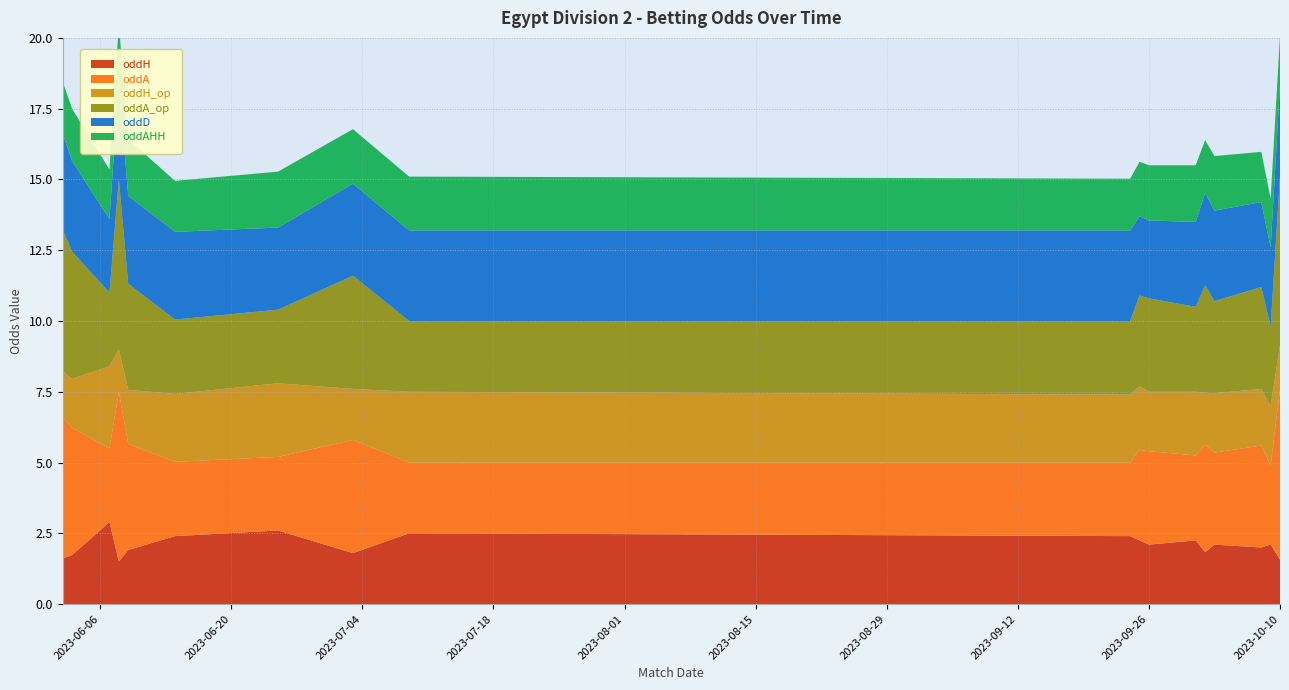

Reading left to right, list all the values displayed in this chart.

oddH: 2023-06-02=1.6	2023-06-03=1.7	2023-06-07=2.9	2023-06-08=1.5	2023-06-09=1.9	2023-06-14=2.4	2023-06-25=2.6	2023-07-03=1.8	2023-07-09=2.5	2023-09-24=2.4	2023-09-25=2.2	2023-09-26=2.1	2023-10-01=2.2	2023-10-02=1.8	2023-10-03=2.1	2023-10-08=2.0	2023-10-09=2.1	2023-10-10=1.6
oddA: 2023-06-02=5.0	2023-06-03=4.5	2023-06-07=2.6	2023-06-08=6.0	2023-06-09=3.8	2023-06-14=2.6	2023-06-25=2.6	2023-07-03=4.0	2023-07-09=2.5	2023-09-24=2.6	2023-09-25=3.2	2023-09-26=3.3	2023-10-01=3.0	2023-10-02=3.8	2023-10-03=3.2	2023-10-08=3.6	2023-10-09=2.8	2023-10-10=6.0
oddH_op: 2023-06-02=1.6	2023-06-03=1.7	2023-06-07=2.9	2023-06-08=1.5	2023-06-09=1.9	2023-06-14=2.4	2023-06-25=2.6	2023-07-03=1.8	2023-07-09=2.5	2023-09-24=2.4	2023-09-25=2.2	2023-09-26=2.1	2023-10-01=2.2	2023-10-02=1.8	2023-10-03=2.1	2023-10-08=2.0	2023-10-09=2.1	2023-10-10=1.6
oddA_op: 2023-06-02=5.0	2023-06-03=4.5	2023-06-07=2.6	2023-06-08=6.0	2023-06-09=3.8	2023-06-14=2.6	2023-06-25=2.6	2023-07-03=4.0	2023-07-09=2.5	2023-09-24=2.6	2023-09-25=3.2	2023-09-26=3.3	2023-10-01=3.0	2023-10-02=3.8	2023-10-03=3.2	2023-10-08=3.6	2023-10-09=2.8	2023-10-10=6.0
oddD: 2023-06-02=3.4	2023-06-03=3.2	2023-06-07=2.6	2023-06-08=3.5	2023-06-09=3.1	2023-06-14=3.1	2023-06-25=2.9	2023-07-03=3.2	2023-07-09=3.2	2023-09-24=3.2	2023-09-25=2.8	2023-09-26=2.8	2023-10-01=3.0	2023-10-02=3.2	2023-10-03=3.2	2023-10-08=3.0	2023-10-09=2.8	2023-10-10=3.2
oddAHH: 2023-06-02=1.8	2023-06-03=1.9	2023-06-07=1.8	2023-06-08=2.0	2023-06-09=2.0	2023-06-14=1.8	2023-06-25=2.0	2023-07-03=1.9	2023-07-09=1.9	2023-09-24=1.8	2023-09-25=1.9	2023-09-26=1.9	2023-10-01=2.0	2023-10-02=1.9	2023-10-03=1.9	2023-10-08=1.8	2023-10-09=1.7	2023-10-10=1.7